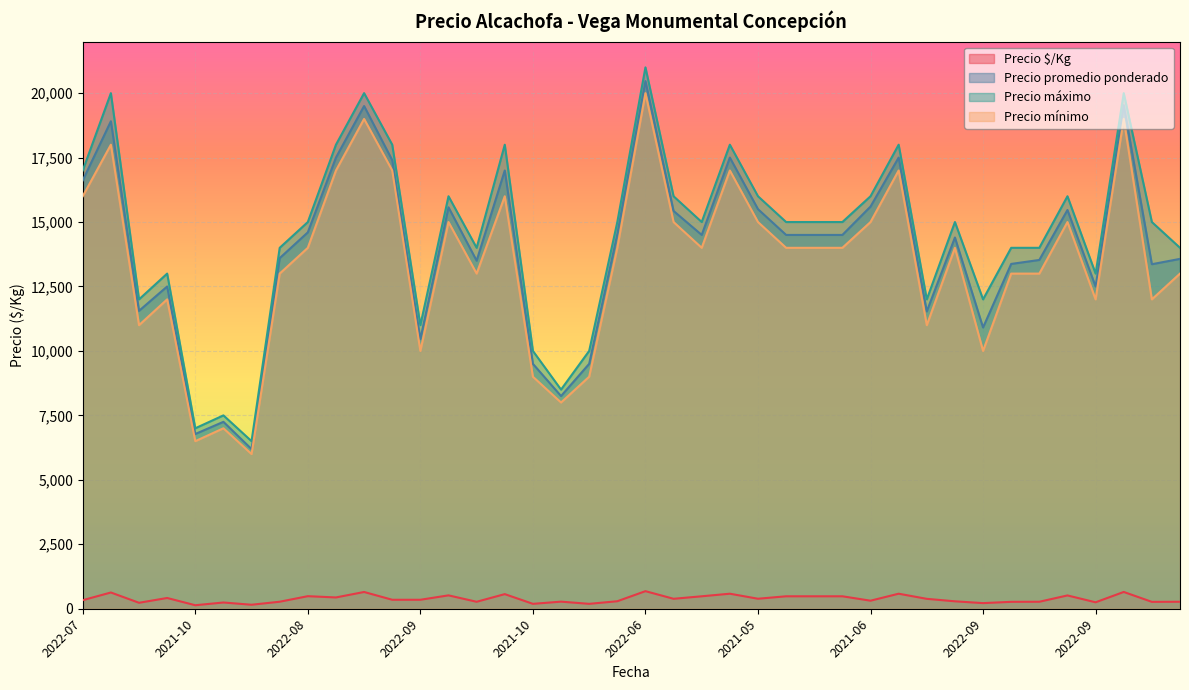

True or false: Precio mínimo and Precio promedio ponderado cross at least once.

False